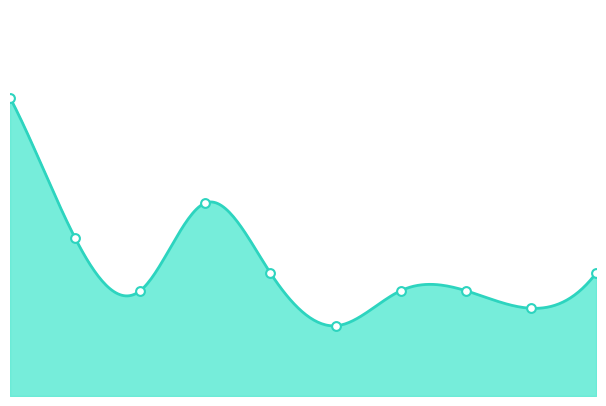

Approximately how many times larger is the value at 8 compared to 3?

0.5